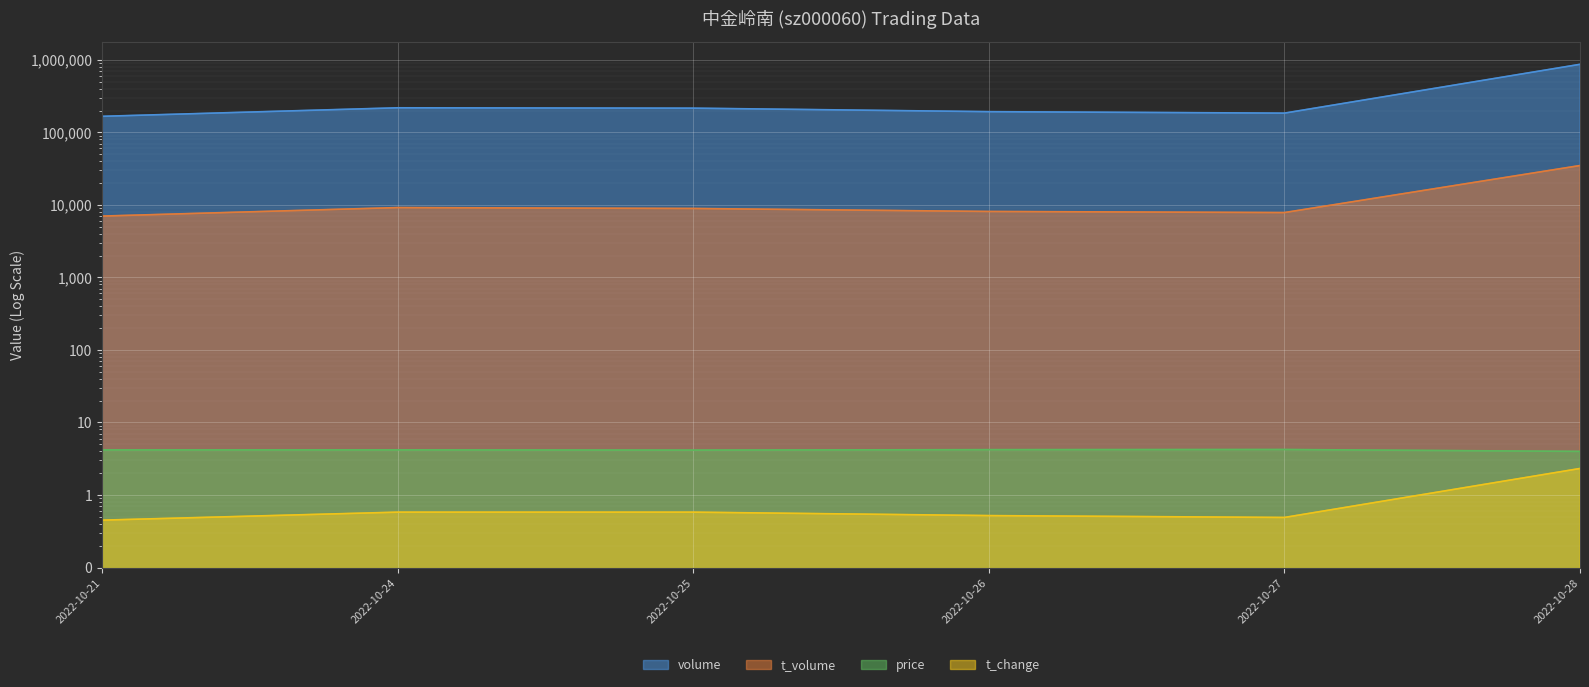

Reading right to left, what are all the values shown in this chart?

volume: 2022-10-28=866874.0	2022-10-27=184033.0	2022-10-26=192811.0	2022-10-25=215515.0	2022-10-24=218001.0	2022-10-21=166315.0
t_volume: 2022-10-28=34869.0	2022-10-27=7833.0	2022-10-26=8113.0	2022-10-25=8921.0	2022-10-24=9179.0	2022-10-21=7006.0
price: 2022-10-28=4.0	2022-10-27=4.2	2022-10-26=4.2	2022-10-25=4.2	2022-10-24=4.2	2022-10-21=4.2
t_change: 2022-10-28=2.3	2022-10-27=0.5	2022-10-26=0.5	2022-10-25=0.6	2022-10-24=0.6	2022-10-21=0.5